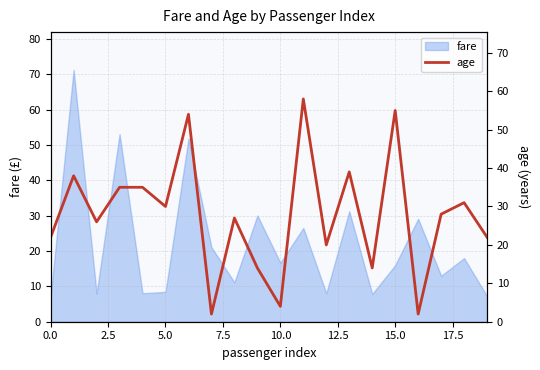

What is the maximum value for fare?

71.3